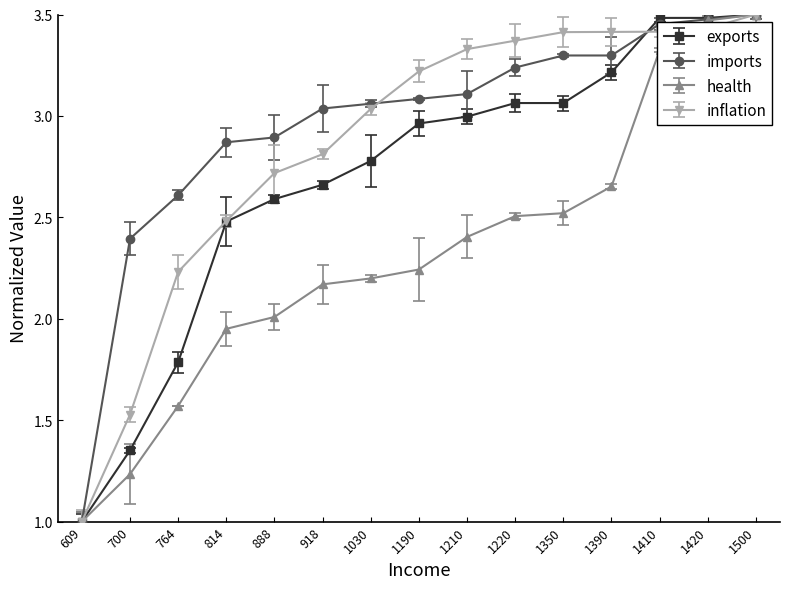

What is the difference between the highest and lowest values at 1350?

0.9